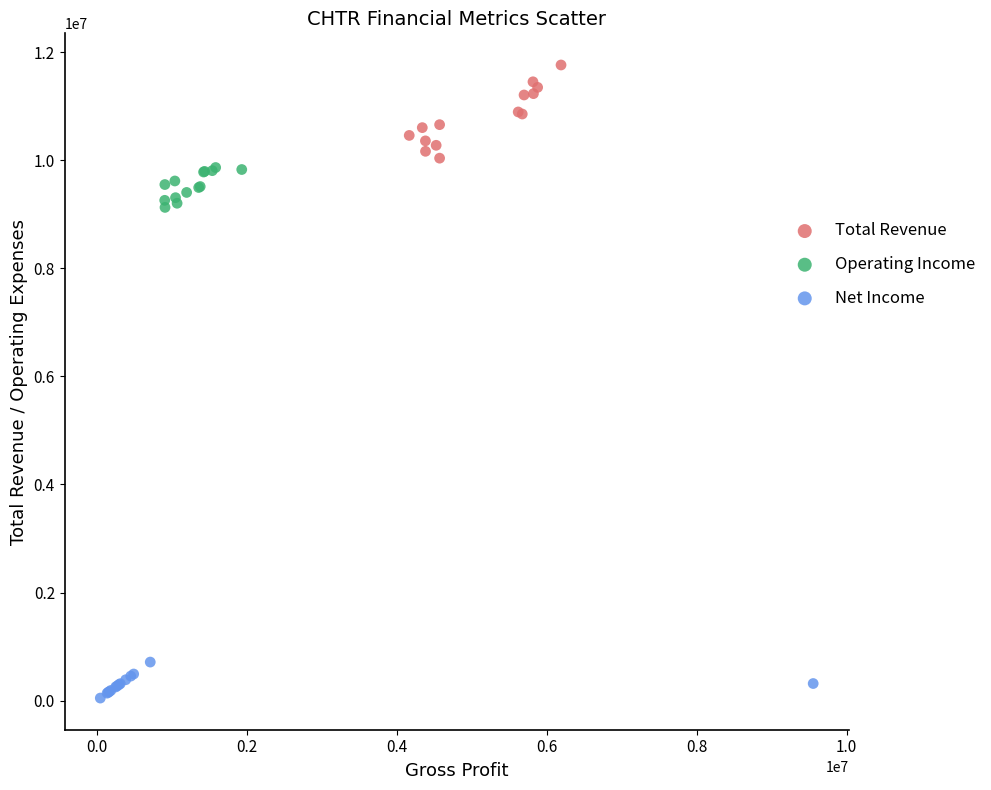

What are all the series names shown in the legend?

Total Revenue, Operating Income, Net Income